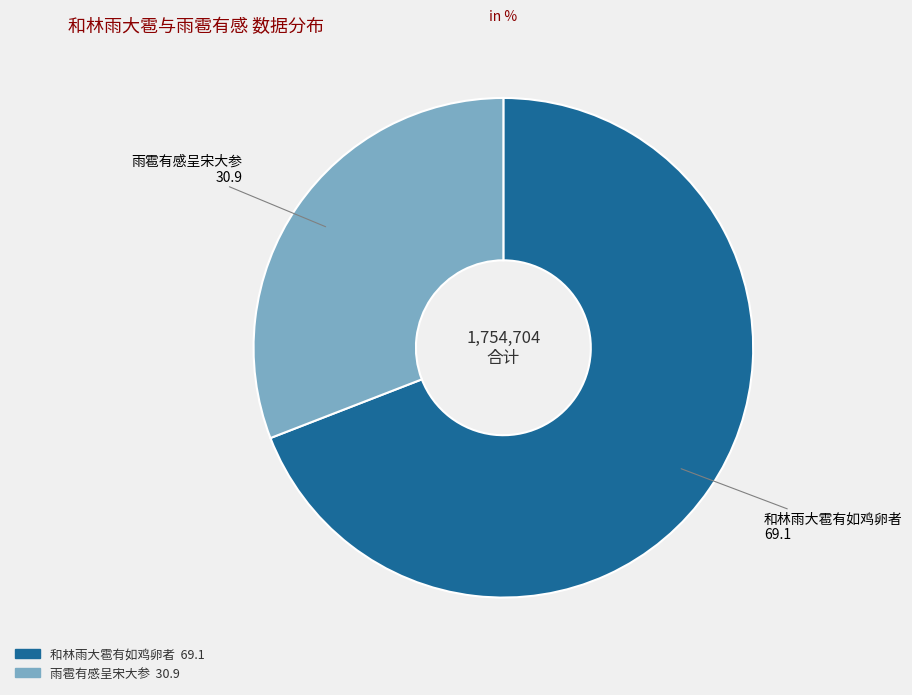

Rank the categories by value from lowest to highest.

雨雹有感呈宋大参, 和林雨大雹有如鸡卵者